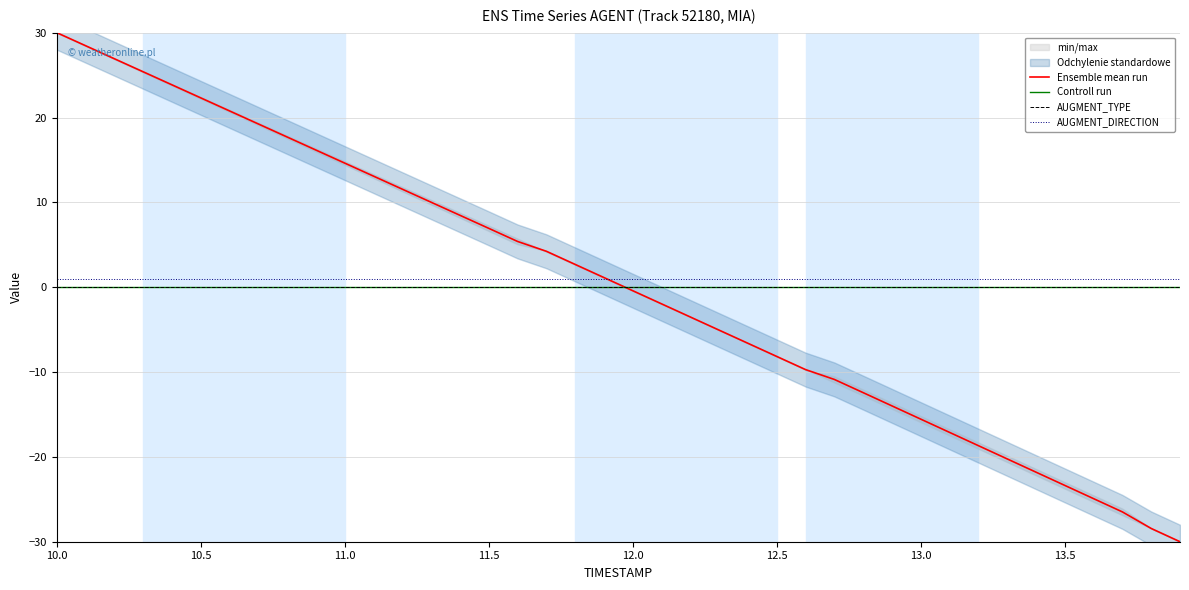

What is the minimum value for Ensemble mean run?

-30.0